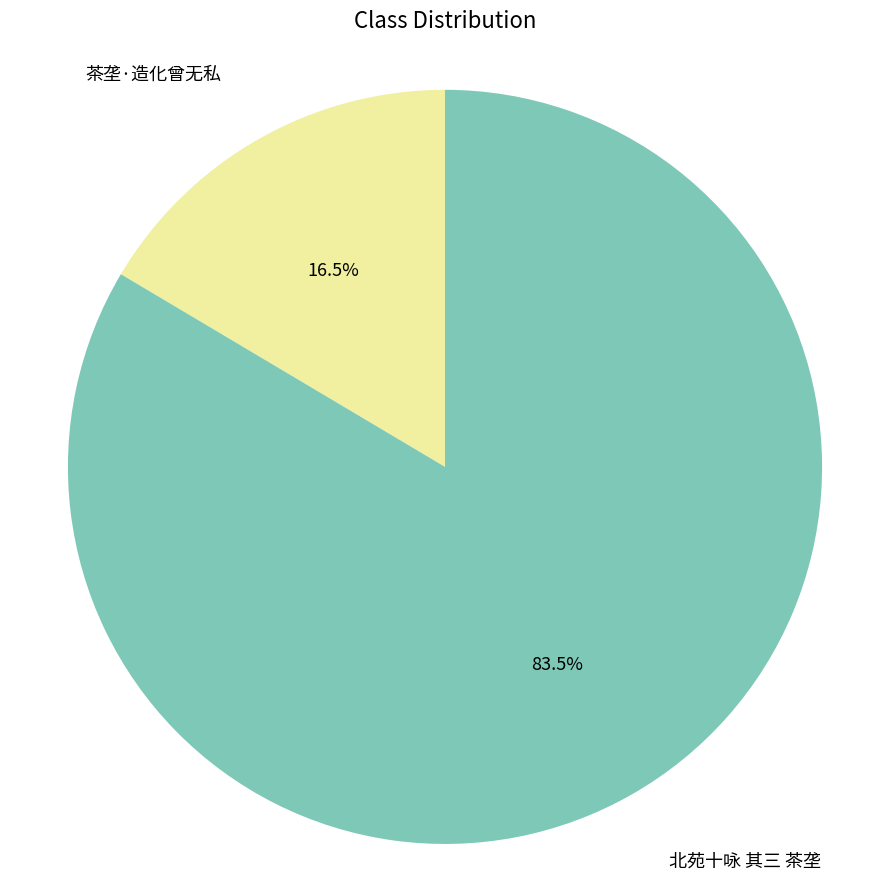

Is there a majority slice in this chart?

Yes